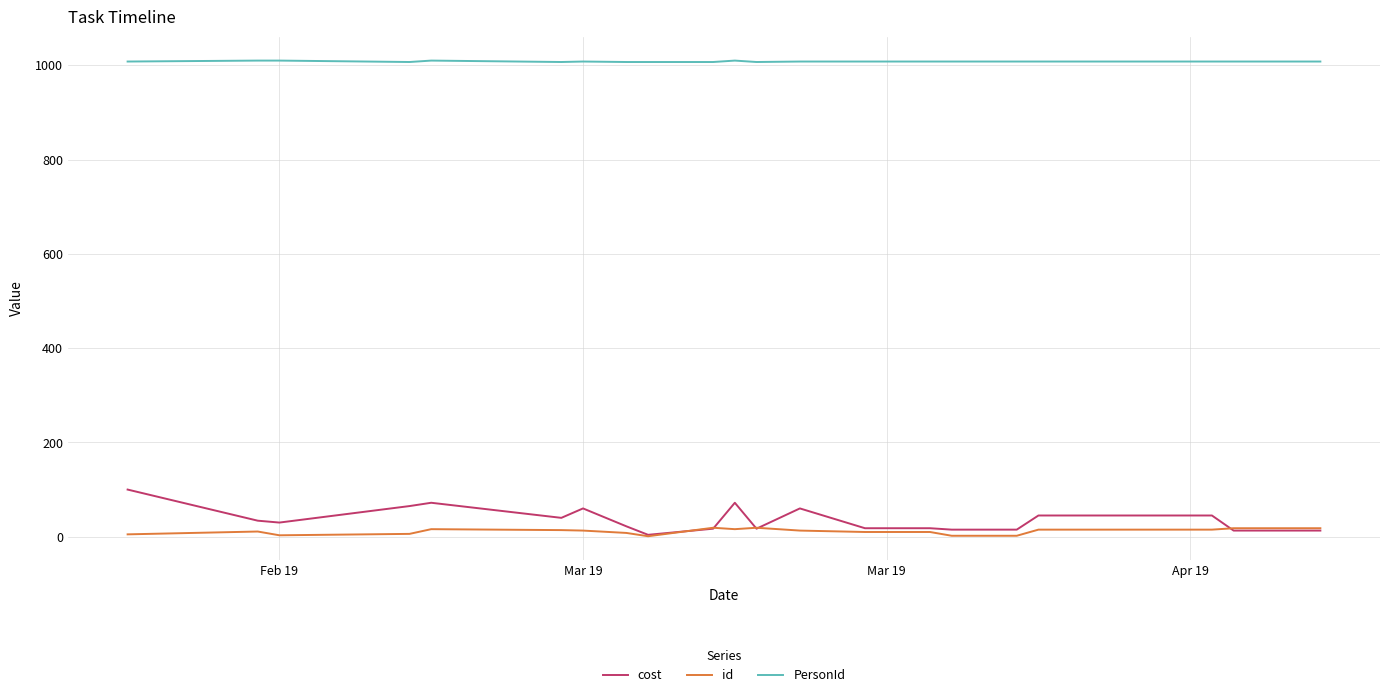

Which series has the widest spread of values?

cost